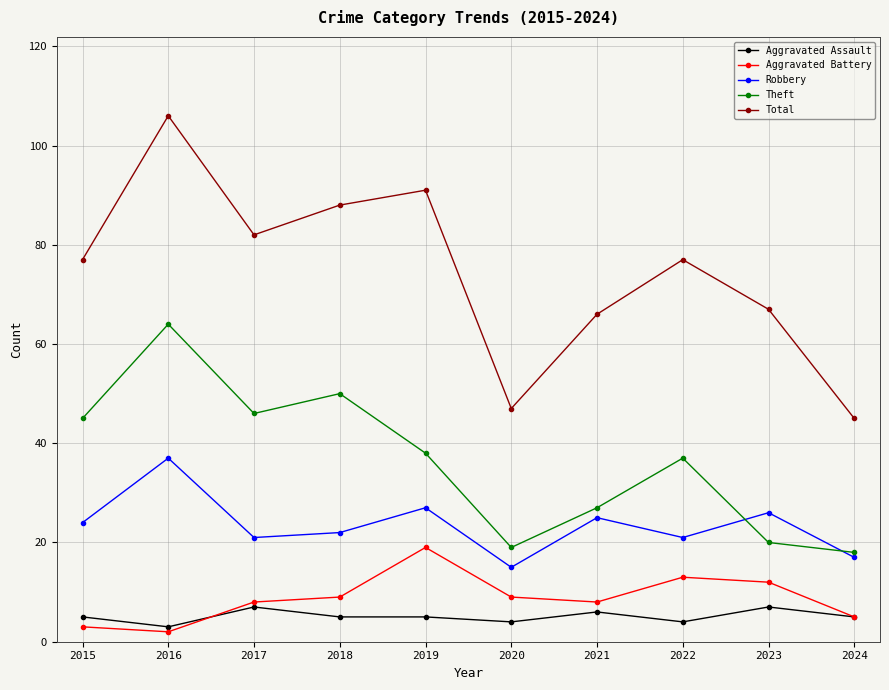

True or false: Aggravated Battery and Aggravated Assault intersect in this chart.

True